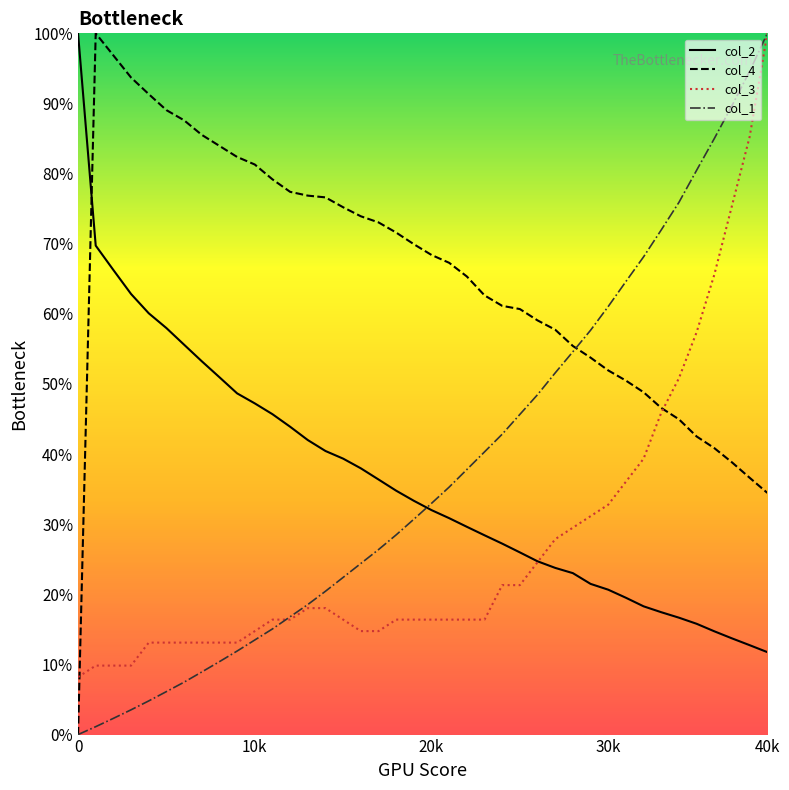

Is this an area chart (filled region under the line)?

No